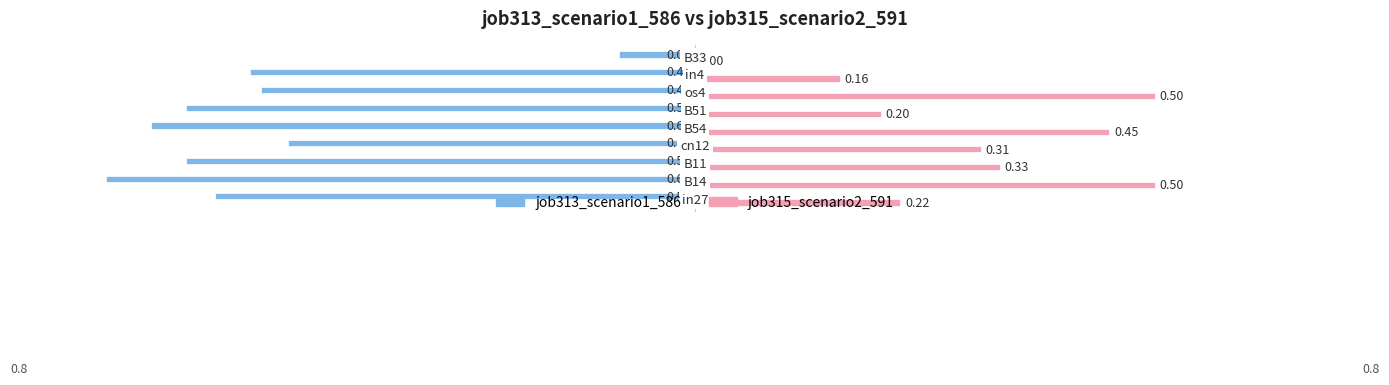

What is the sum of all job313_scenario1_586 values?

-4.4